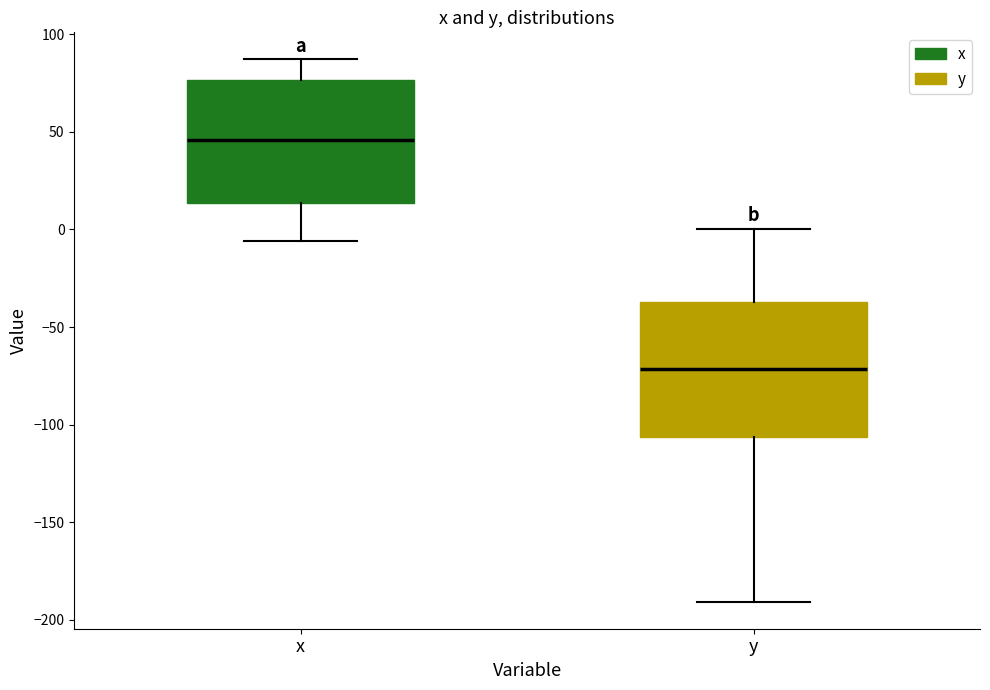

Reading left to right, read every box against the y-axis: the position of its median line, the range the box covers, and the ends of its whiskers. The values are not printed on the chart, so give them approximately, as read against the axis.

x: median 45, box 15 to 75, whiskers -5 to 85
y: median -70, box -105 to -35, whiskers -190 to 0